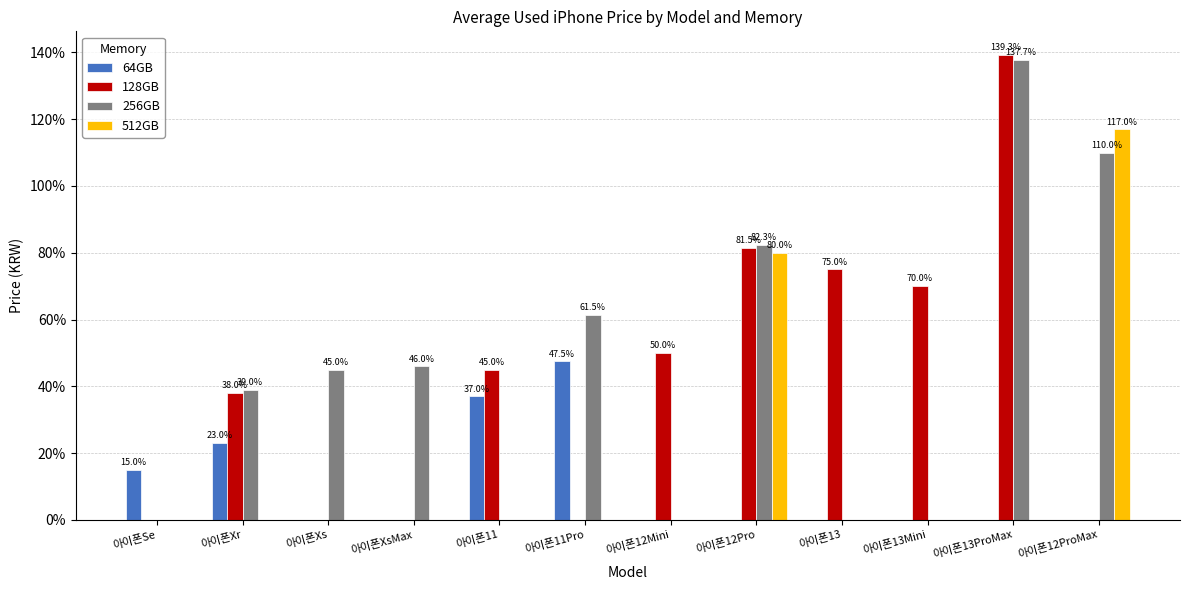

Are the bars horizontal?

No